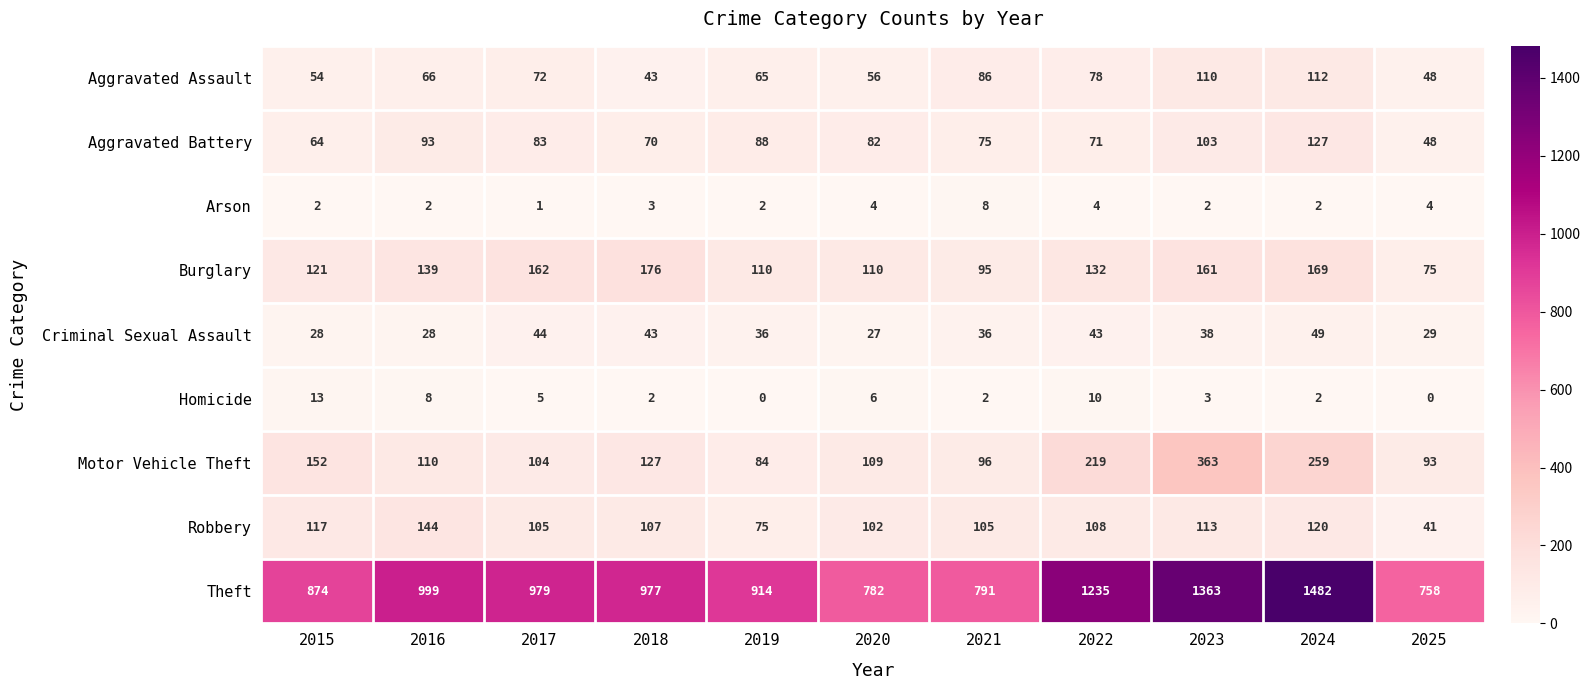

What value does the Aggravated Assault series have at 2023, to the nearest 10?

110